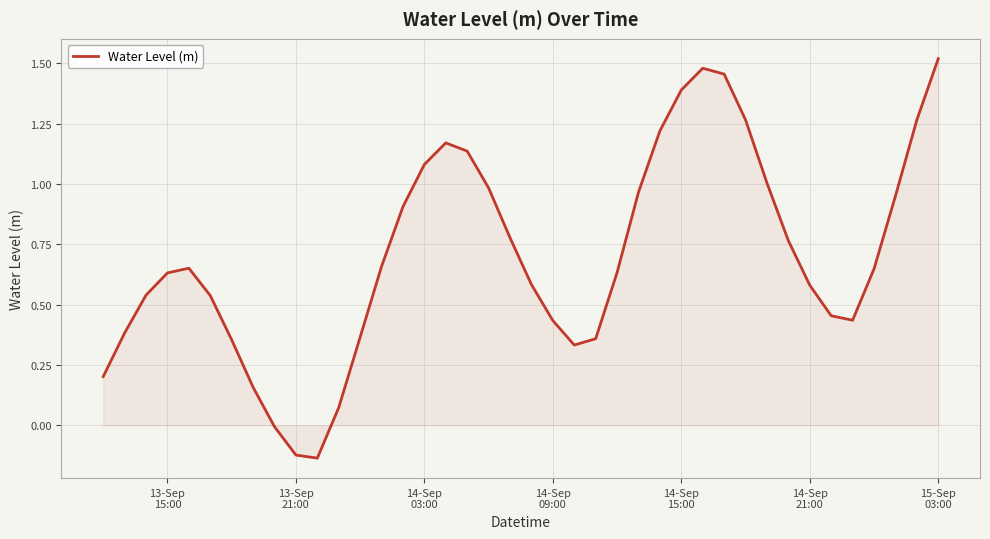

Does the chart have visible grid lines?

Yes